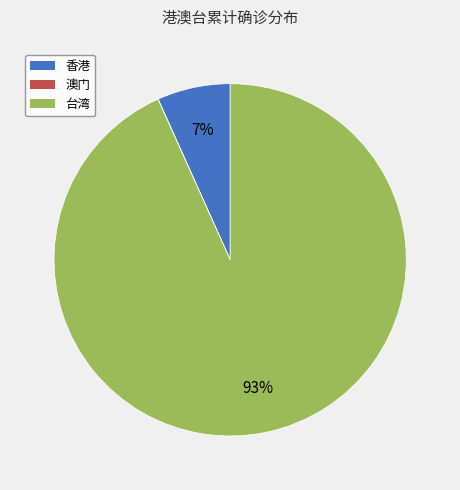

Is there any slice that represents more than half of the pie?

Yes